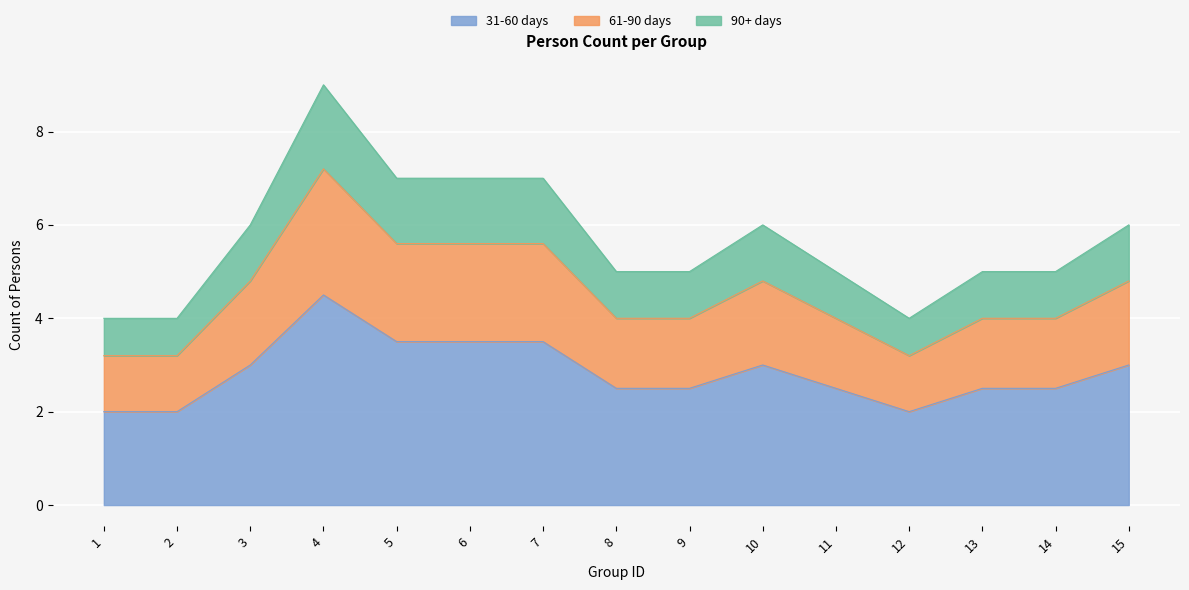

Where does the data first go above 5?

3